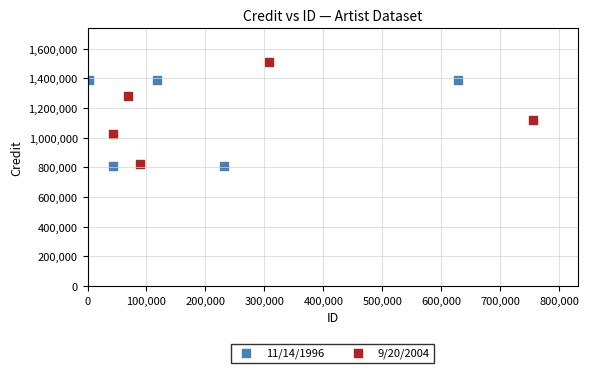

Which series contains the highest Y value?

9/20/2004